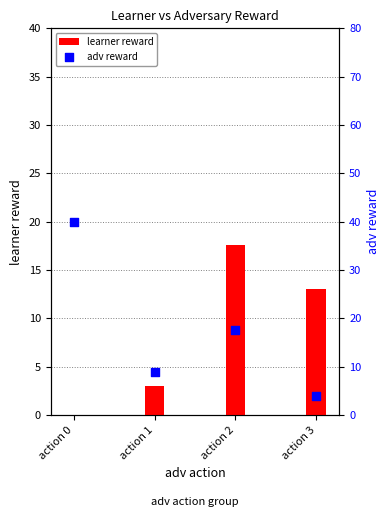

Which series contains the lowest Y value?

learner reward